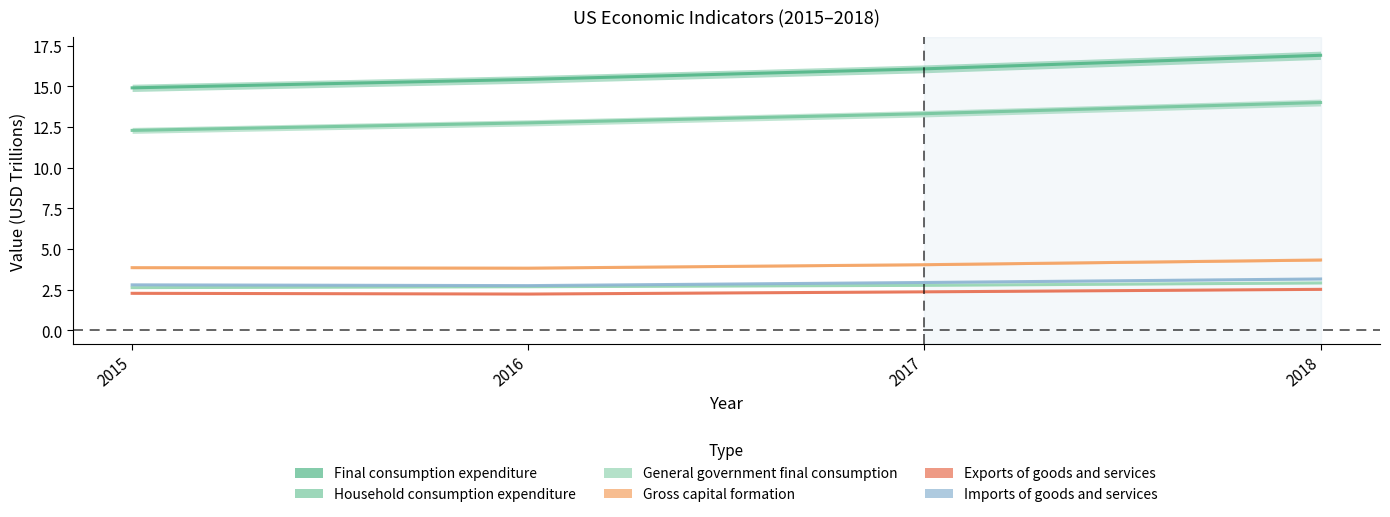

At how many categories does at least one series exceed 10?

4